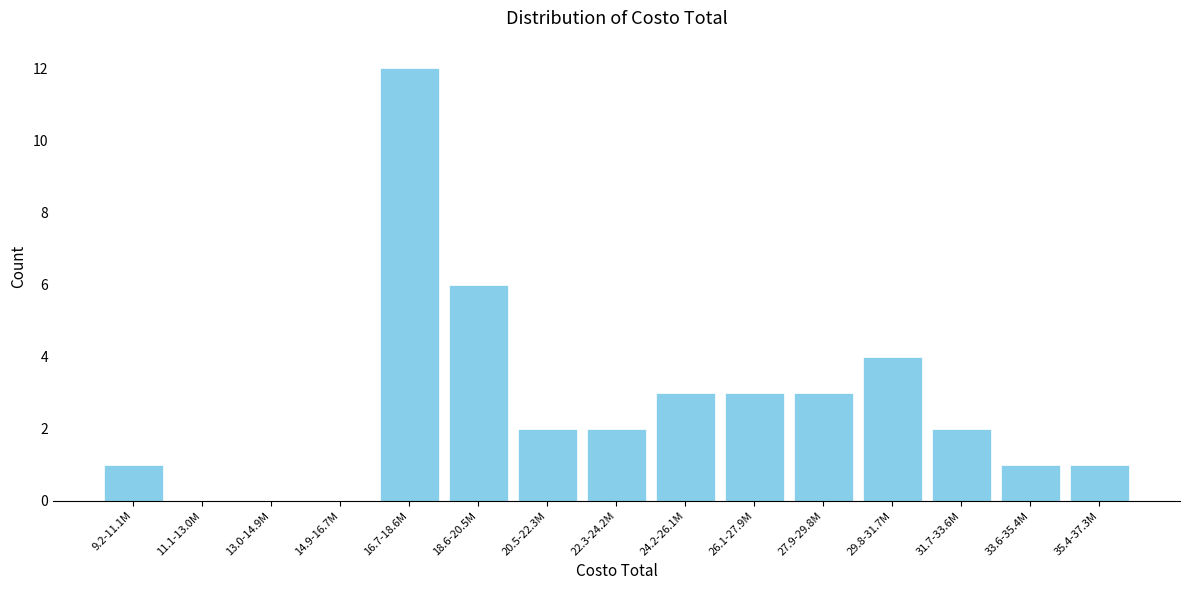

Reading left to right, list all the values displayed in this chart.

9.2-11.1M=1	11.1-13.0M=0	13.0-14.9M=0	14.9-16.7M=0	16.7-18.6M=12	18.6-20.5M=6	20.5-22.3M=2	22.3-24.2M=2	24.2-26.1M=3	26.1-27.9M=3	27.9-29.8M=3	29.8-31.7M=4	31.7-33.6M=2	33.6-35.4M=1	35.4-37.3M=1